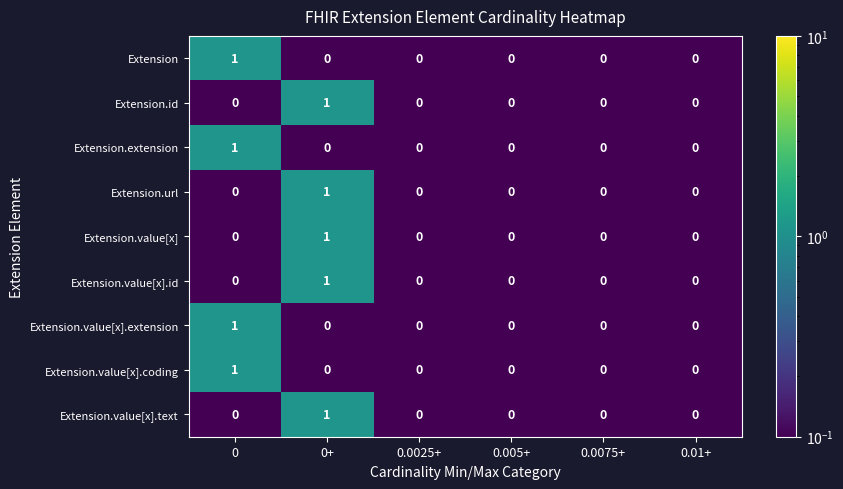

What is the minimum value shown in the chart?

0